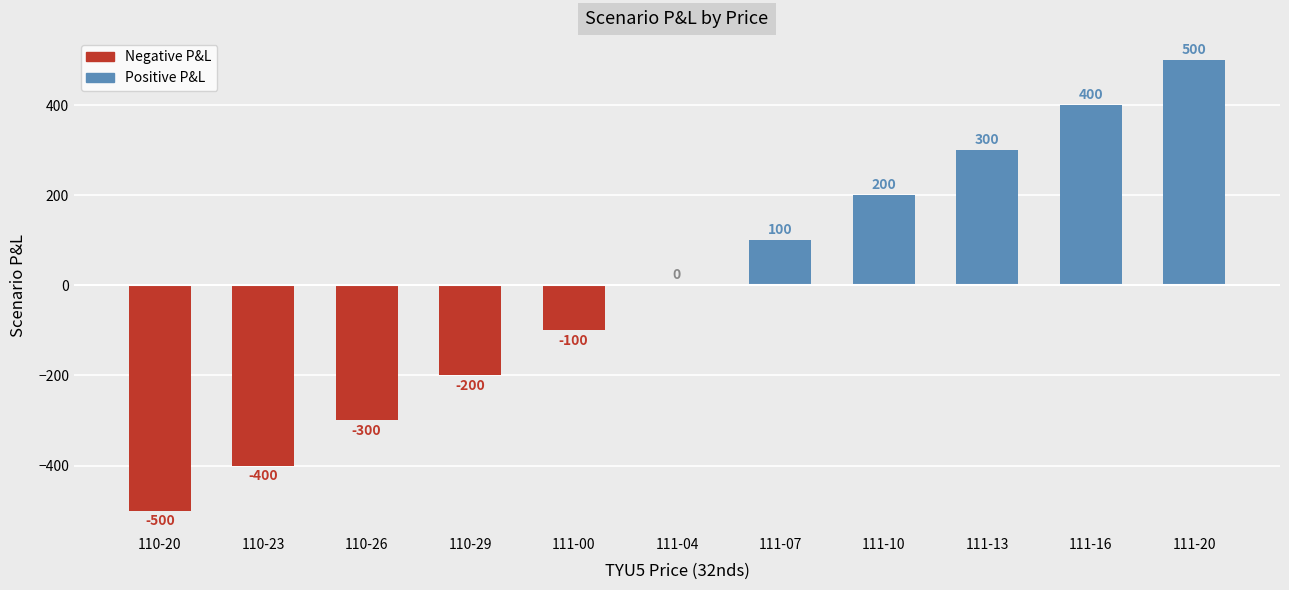

Are the bars horizontal?

No